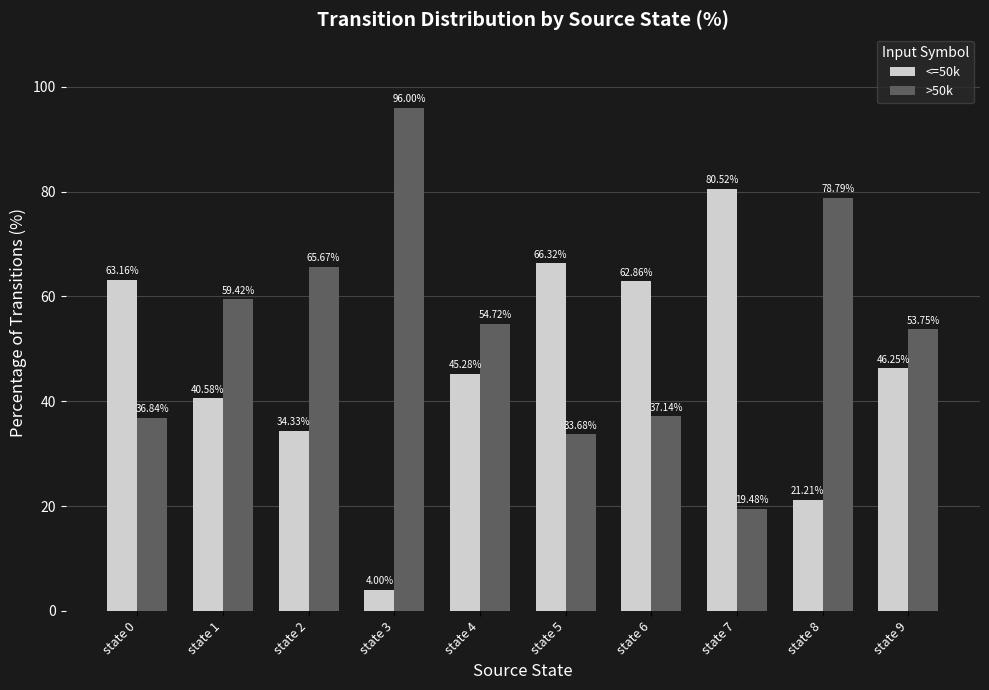

What is the average value of the <=50k series?

46.5